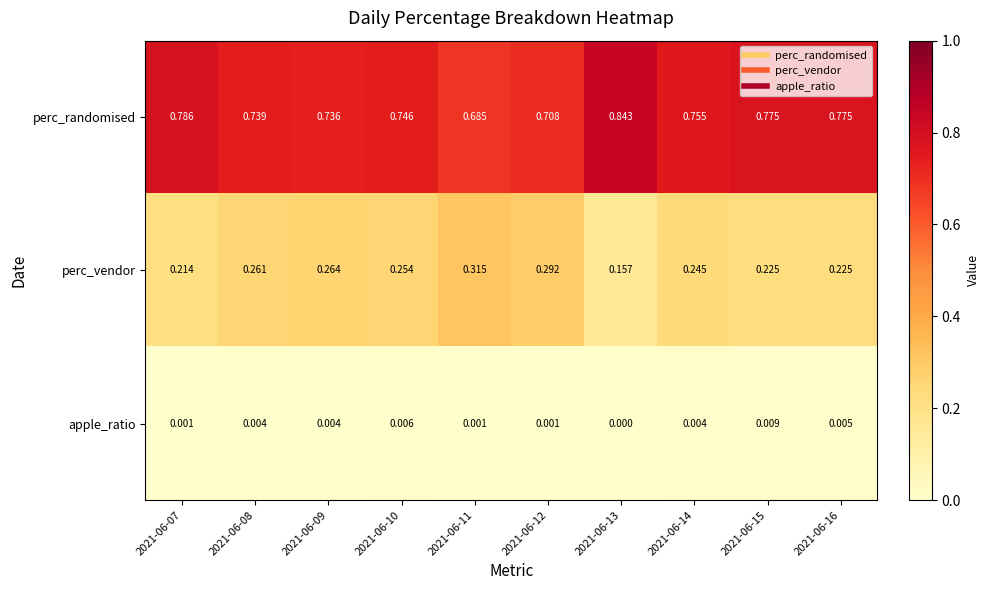

Which series has the largest total across all categories?

perc_randomised